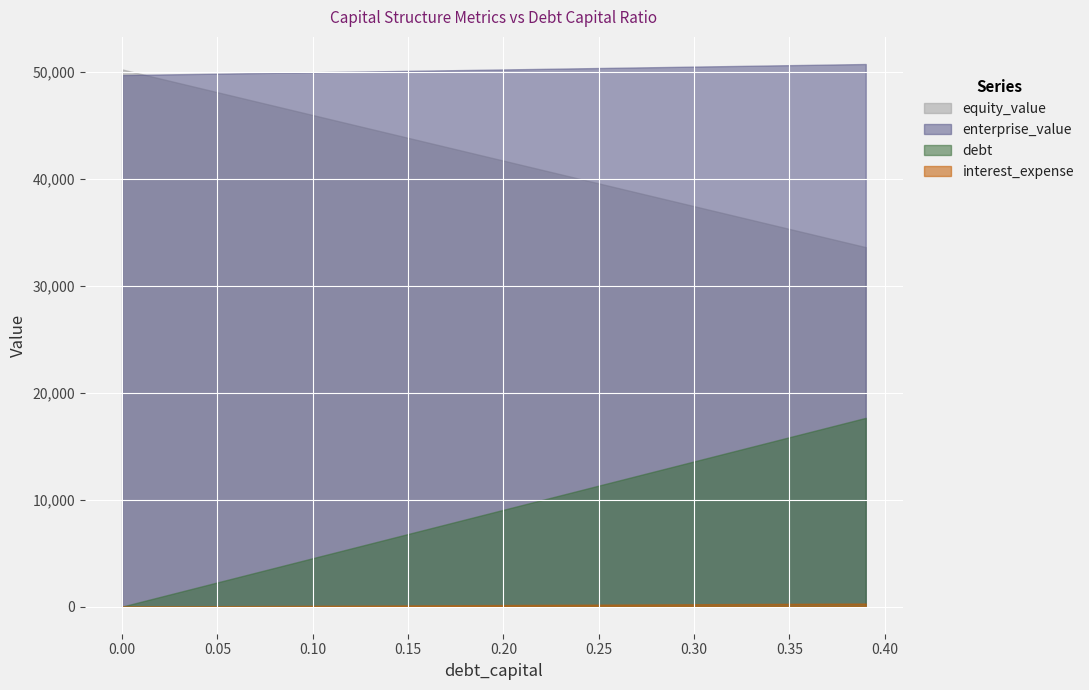

Between 0.12 and 0.11, which is larger?

0.11